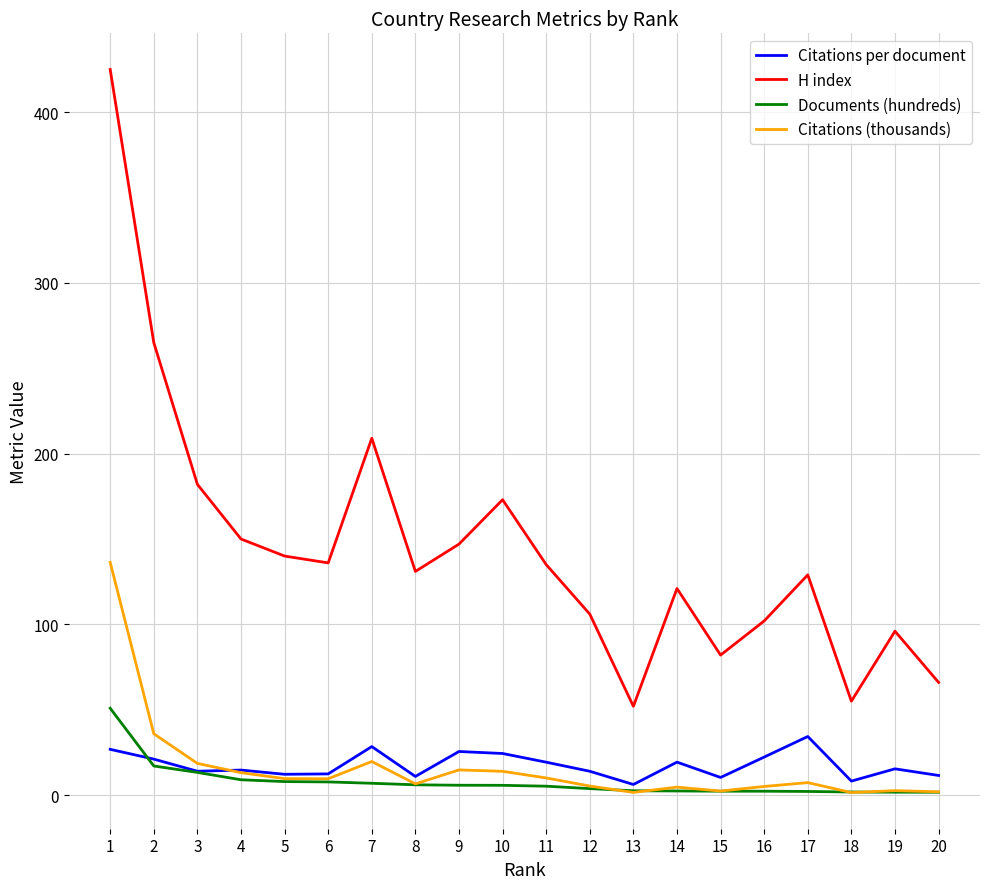

What is the maximum value for Documents (hundreds)?

50.9